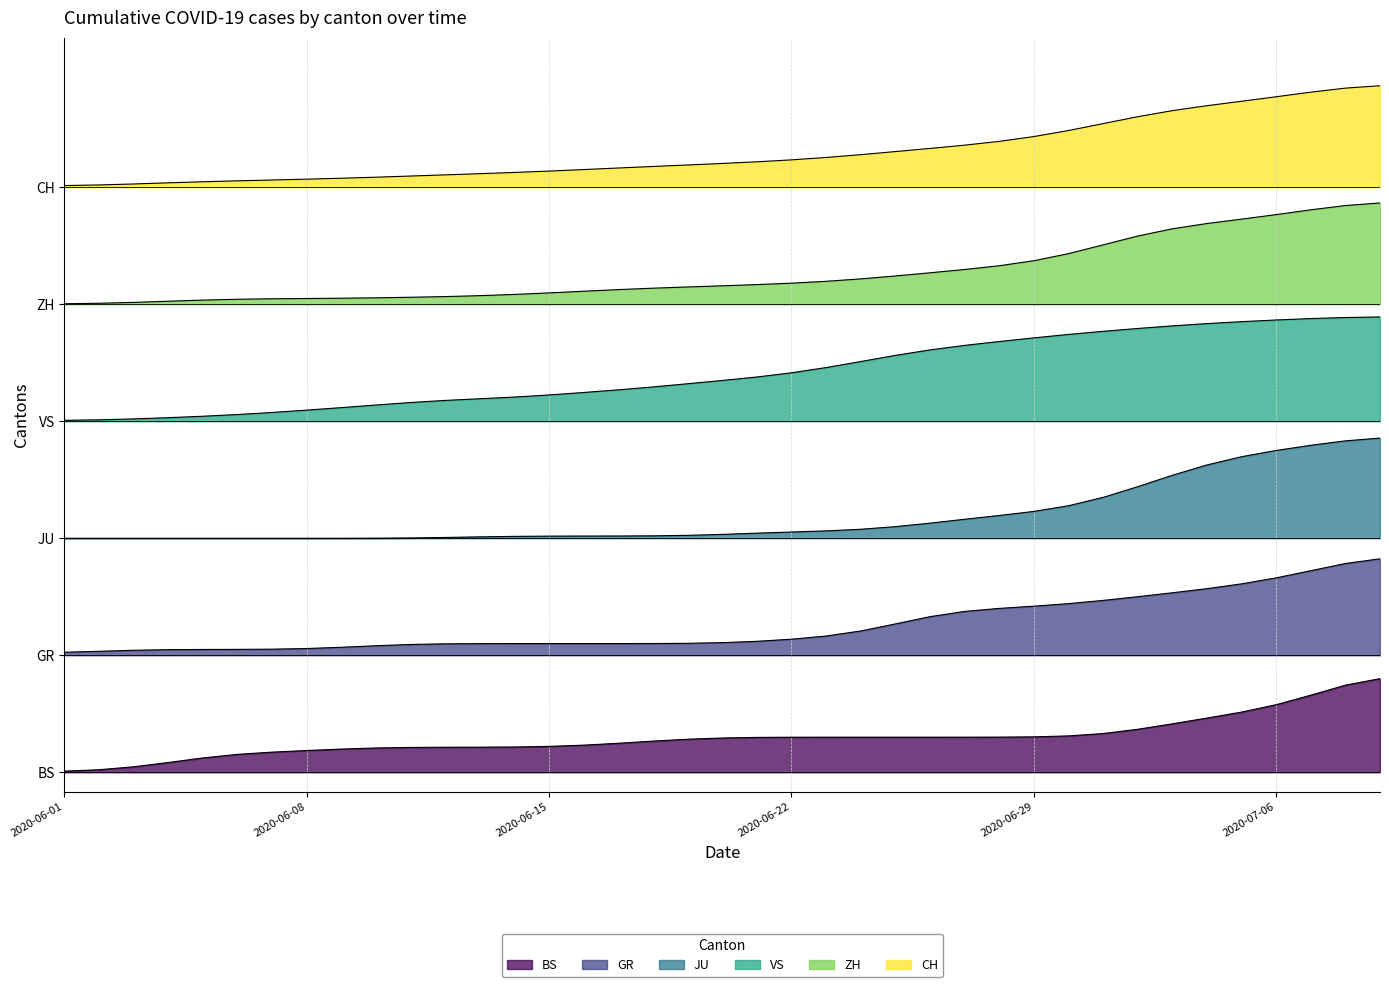

At which category is the sum across all series the highest?

2020-07-09